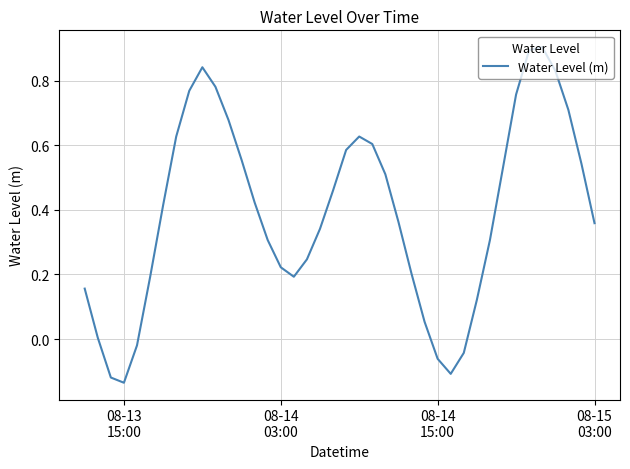

What is the greatest value displayed?

0.9